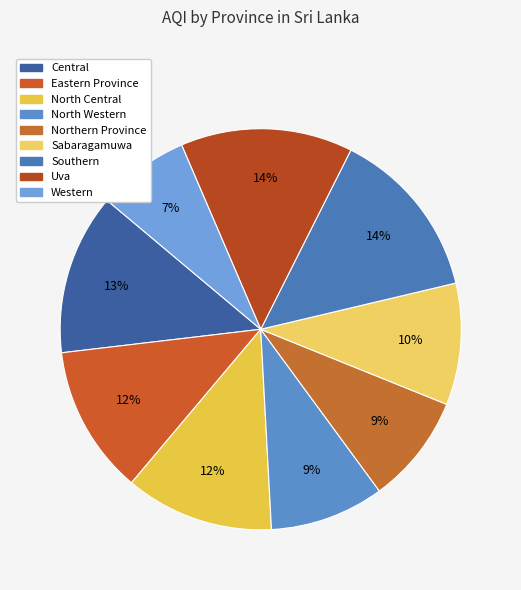

Combined, what portion of the pie is Central and North Western?

22.2%